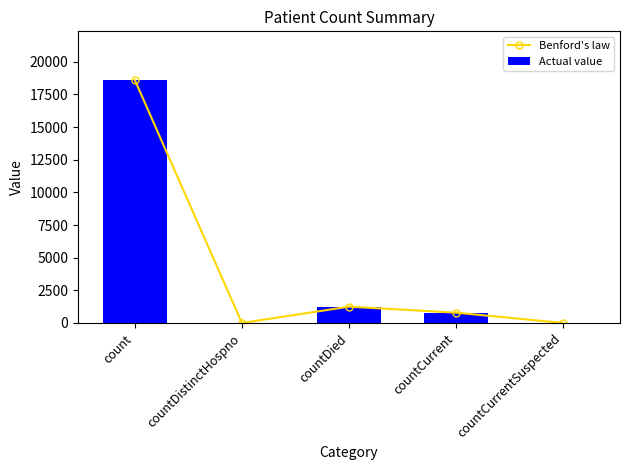

What is the label of the 1st bar from the right?

countCurrentSuspected